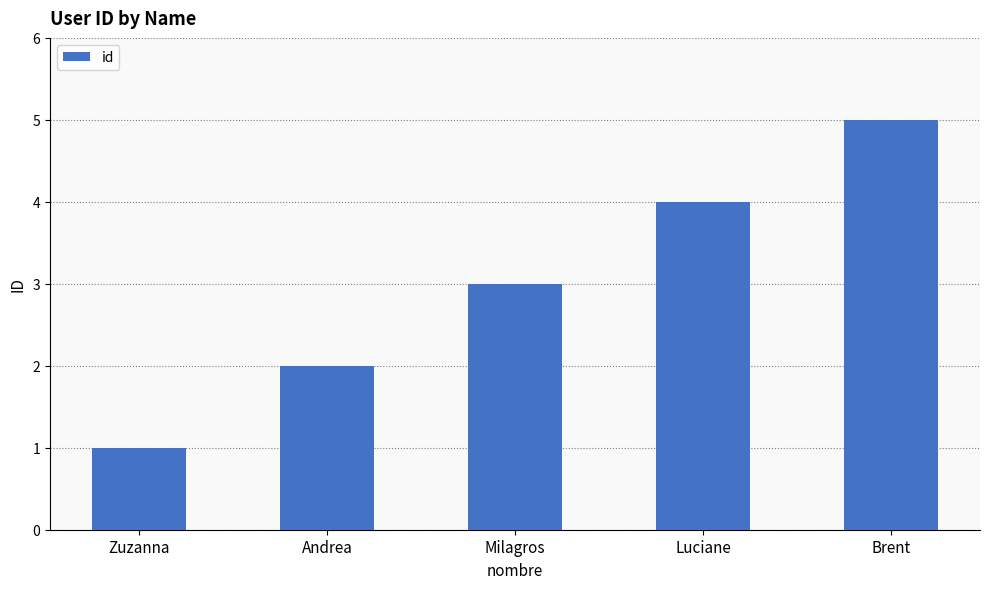

Does the chart contain stacked bars?

No